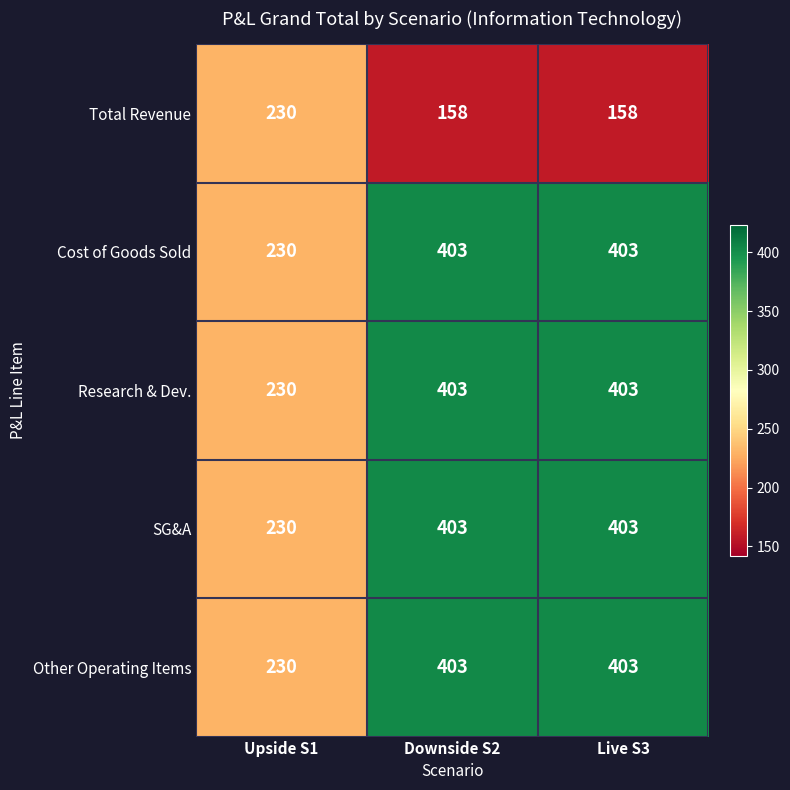

At which label is SG&A closest to 316?

Upside S1